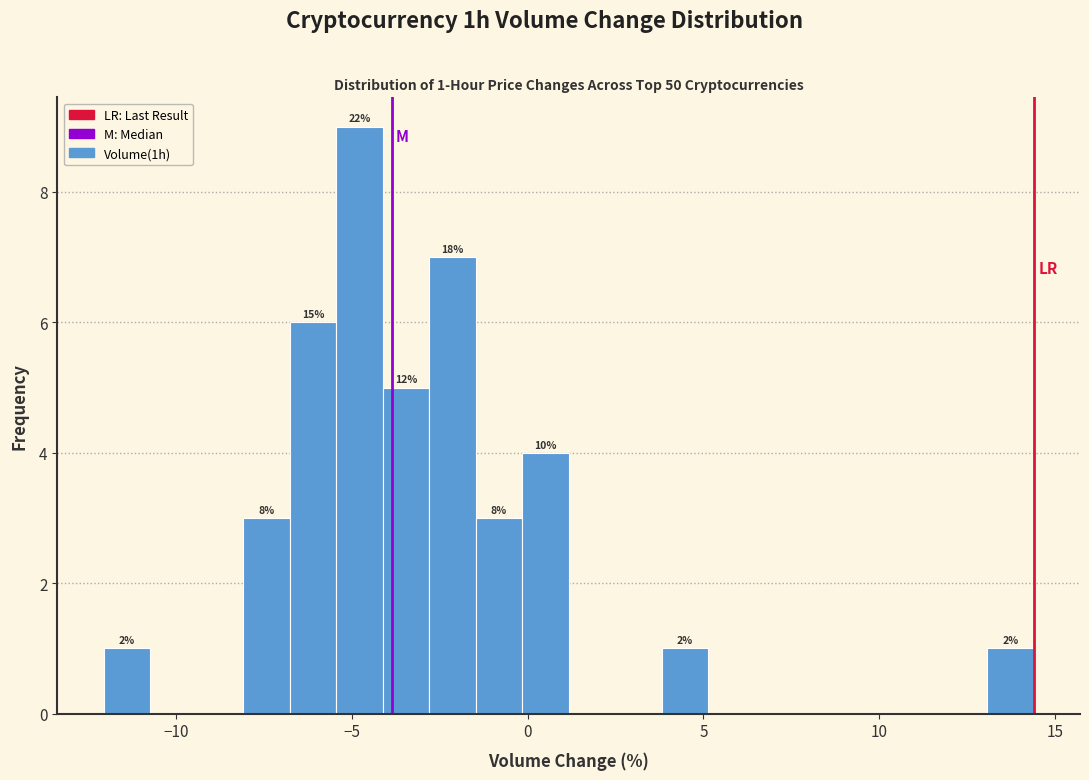

Read against the x-axis, roughly where is the centre of the tallest bar?

-5.0